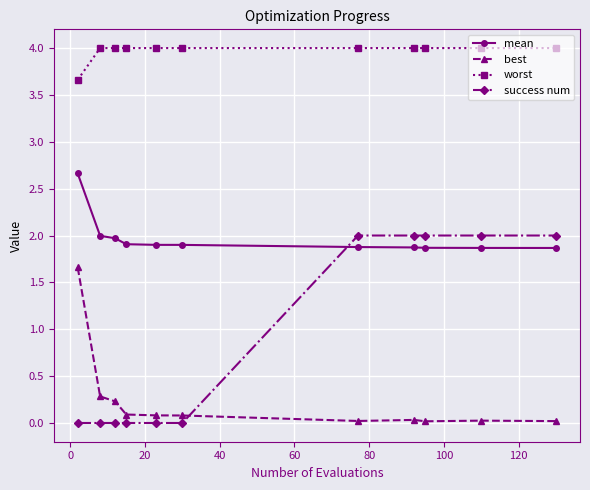

Which series has the largest range (max minus min)?

success num